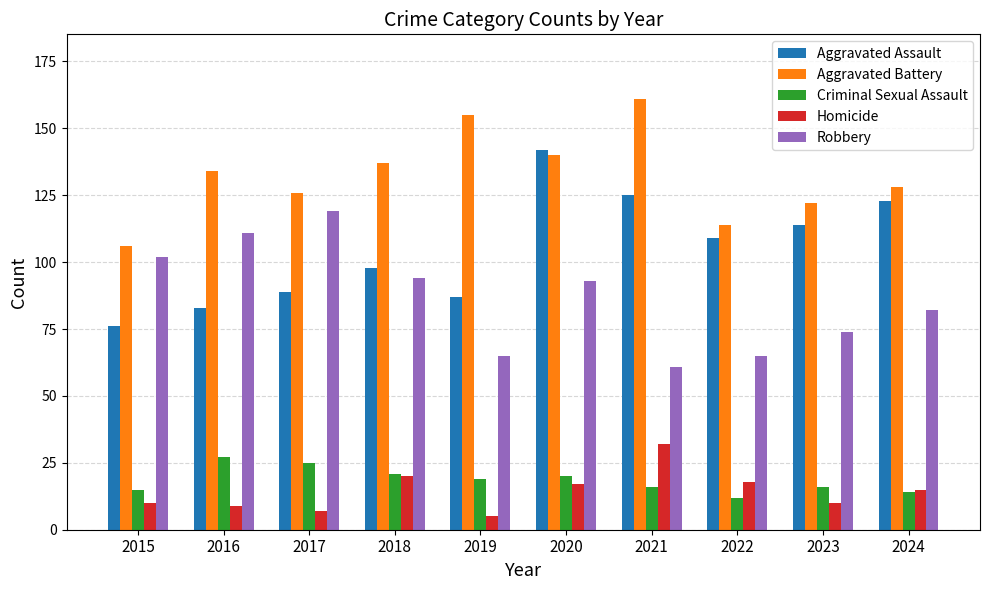

Is it true that Aggravated Assault equals 143 at 2019?

False